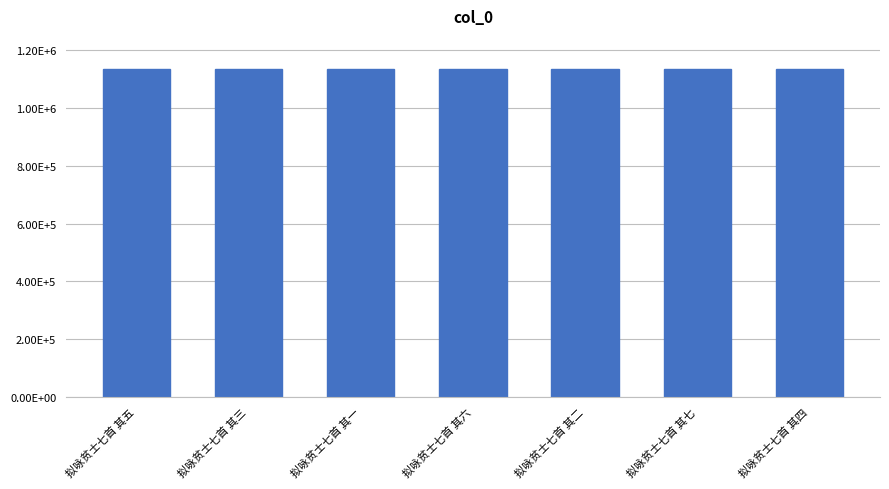

What is the label of the 7th bar from the left?

拟咏贫士七首 其四